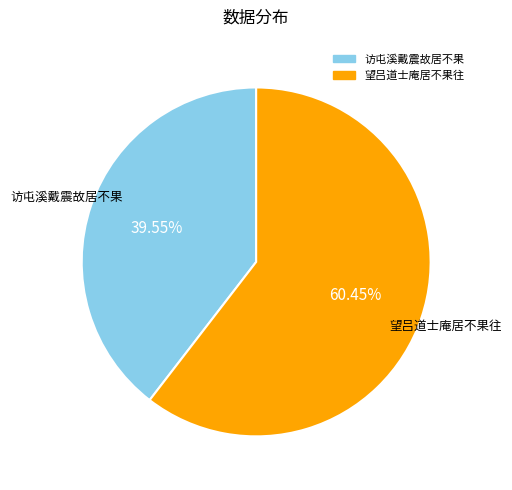

Does any single category account for the majority?

Yes